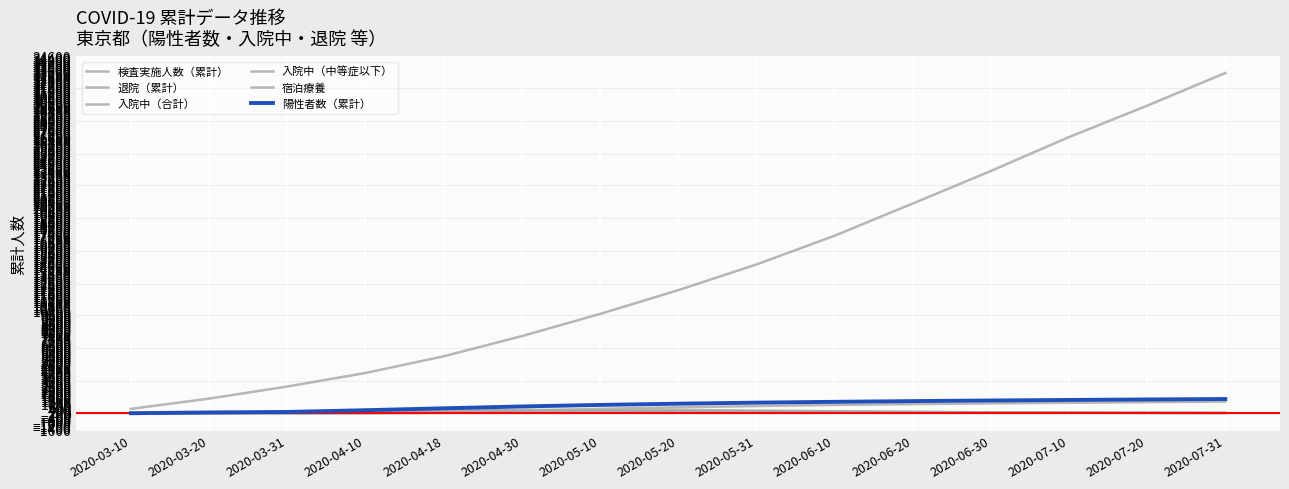

Rank the series at 2020-05-10 from lowest to highest value.

入院中（中等症以下）, 入院中（合計）, 宿泊療養, 退院（累計）, 陽性者数（累計）, 検査実施人数（累計）